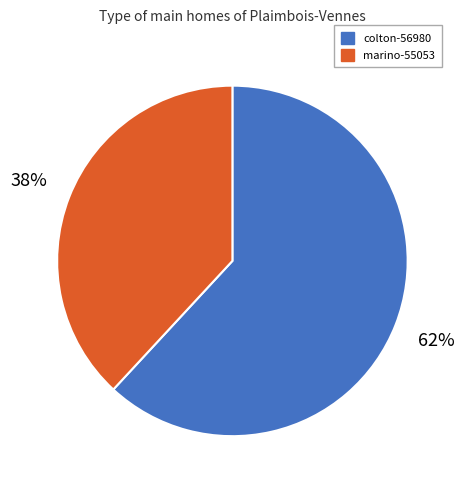

Is there any slice that represents more than half of the pie?

Yes